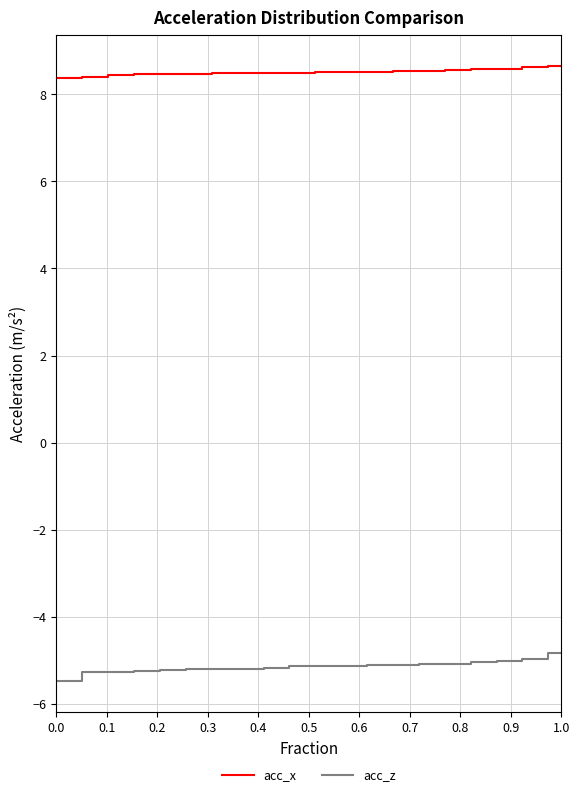

How many lines are shown in the chart?

2